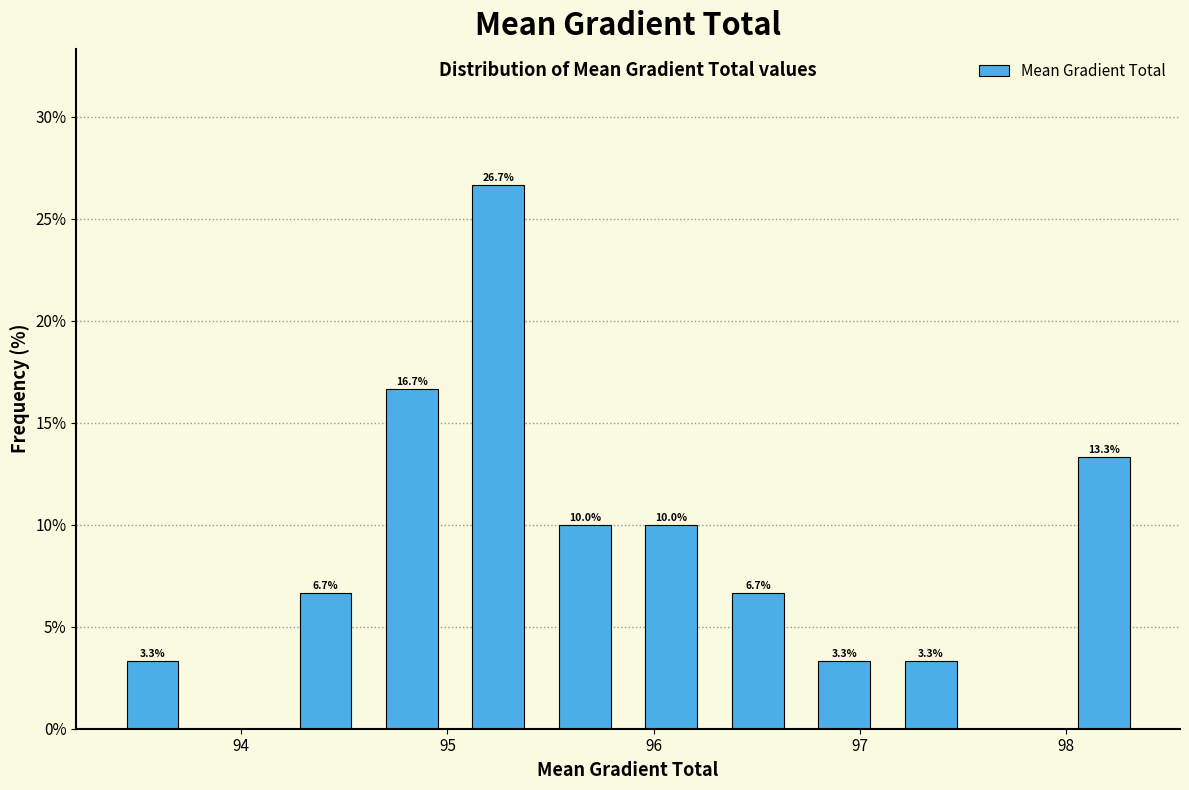

Which range on the x-axis has the tallest bar?

95.0 to 95.5